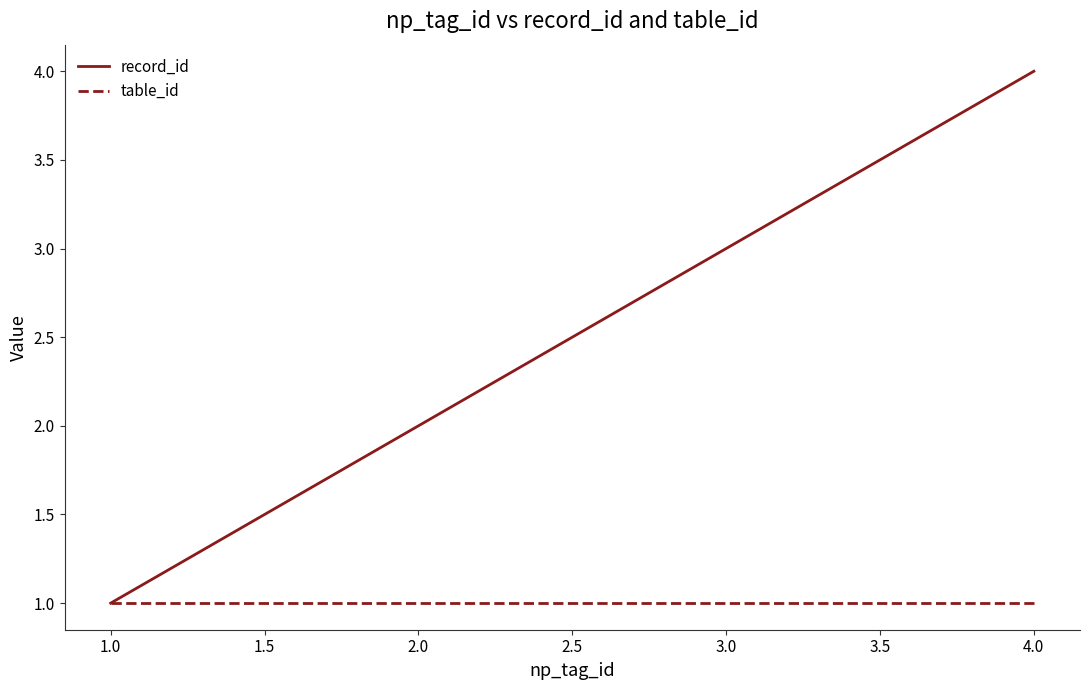

List the labels in order of record_id value, smallest first.

1.0, 2.0, 3.0, 4.0